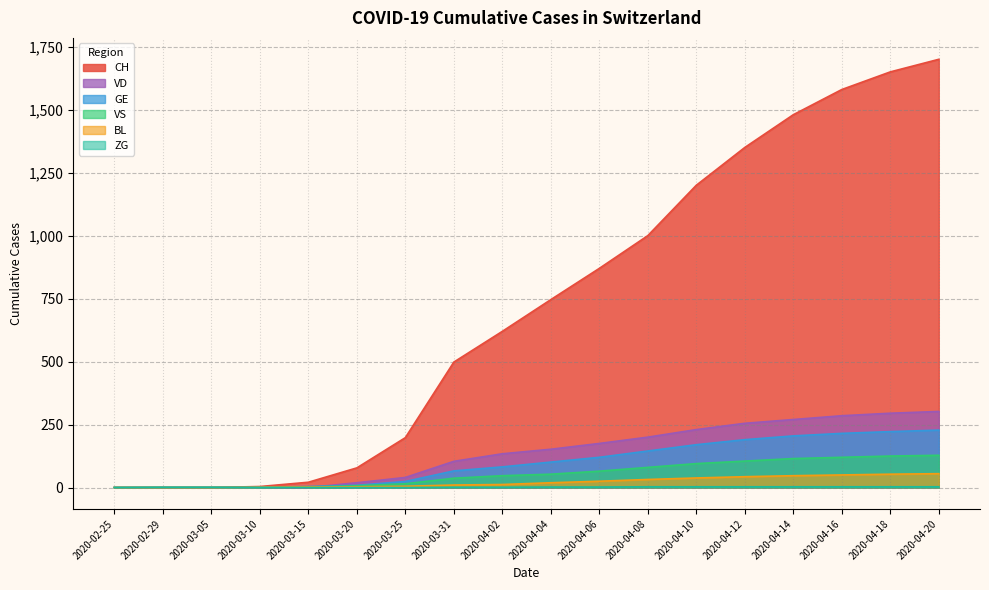

Which series changed the most between 2020-04-02 and 2020-04-10?

CH